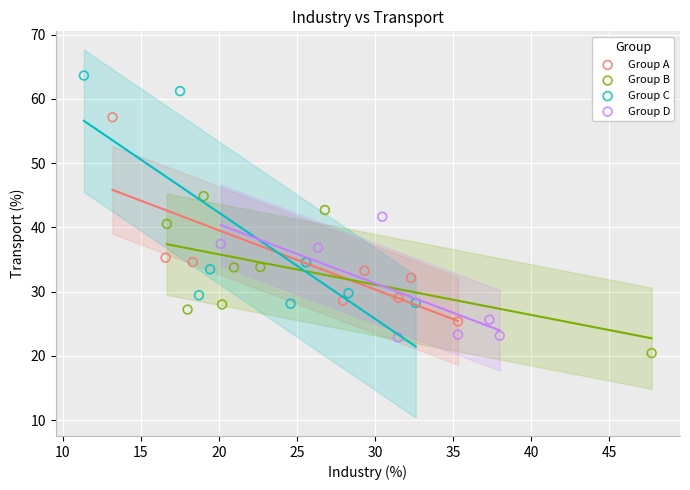

What are all the series names shown in the legend?

Group A, Group B, Group C, Group D